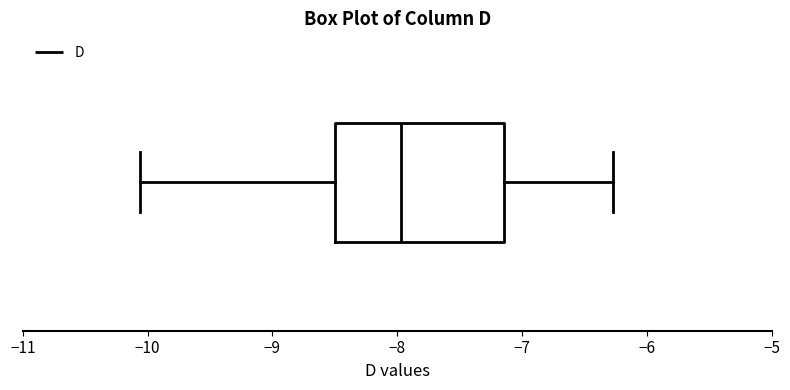

Where does the right whisker of the box end on the x-axis? The values are not printed on the chart, so give them approximately, as read against the axis.

-6.3